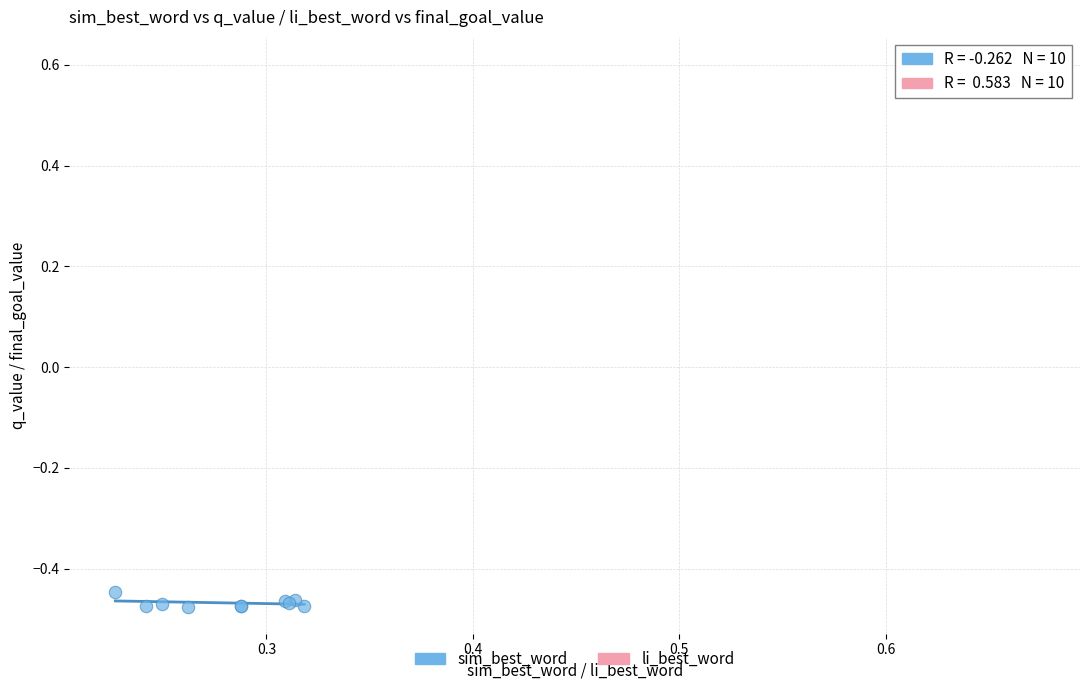

Which series reaches the maximum Y coordinate?

li_best_word